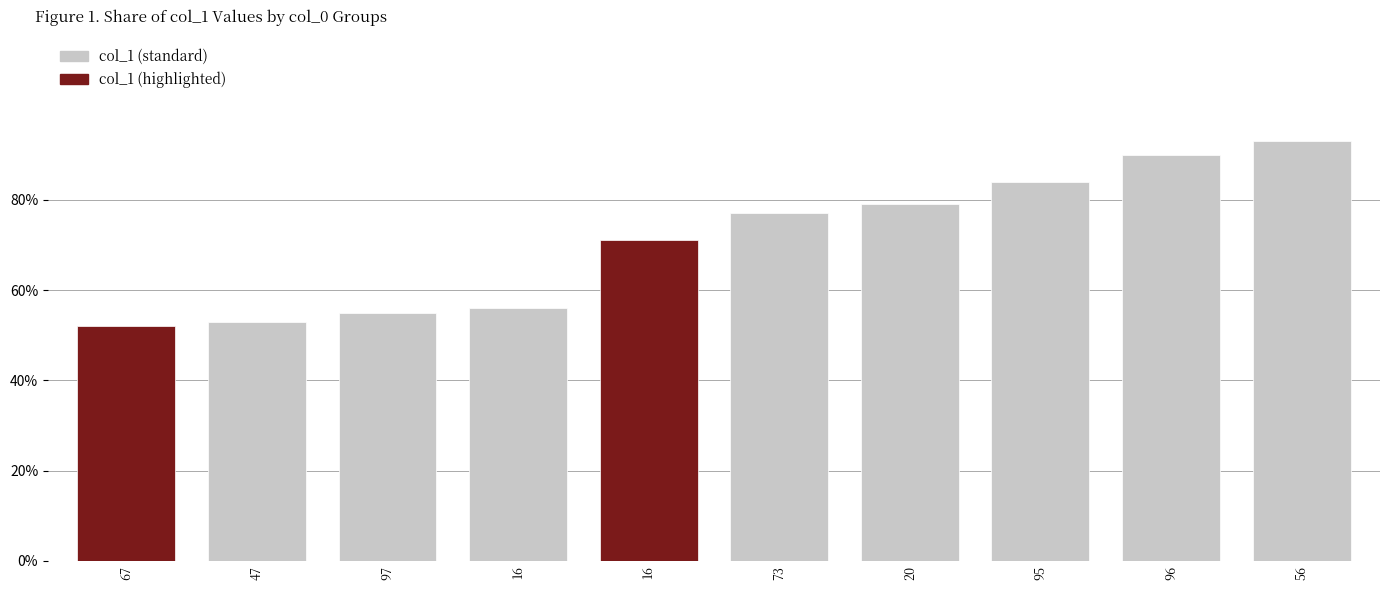

Are the bars horizontal?

No